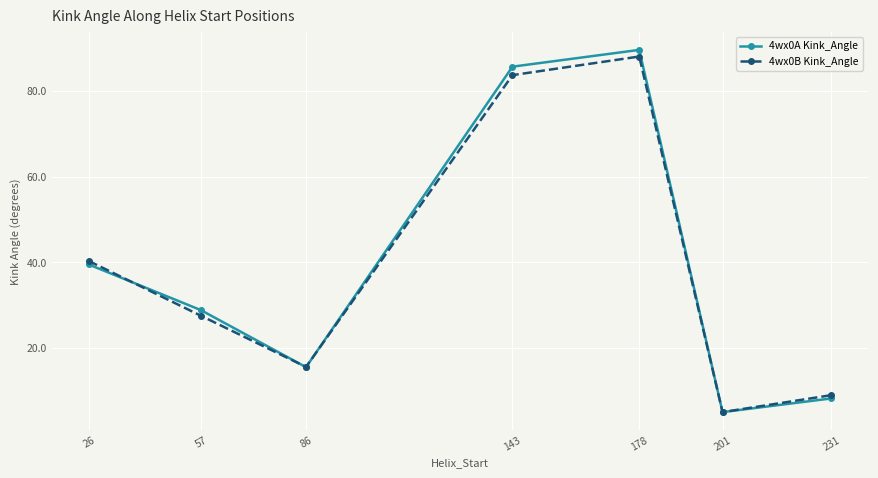

Rank the series by their maximum value, from highest to lowest.

4wx0A Kink_Angle, 4wx0B Kink_Angle